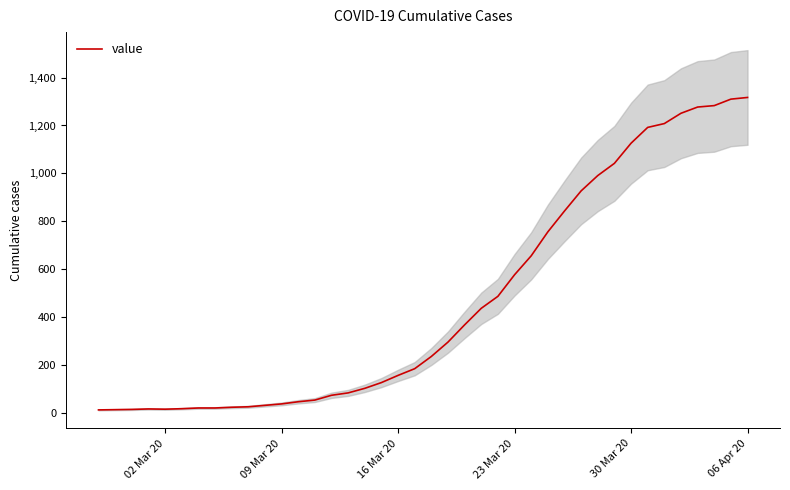

What is the maximum value for value?

1317